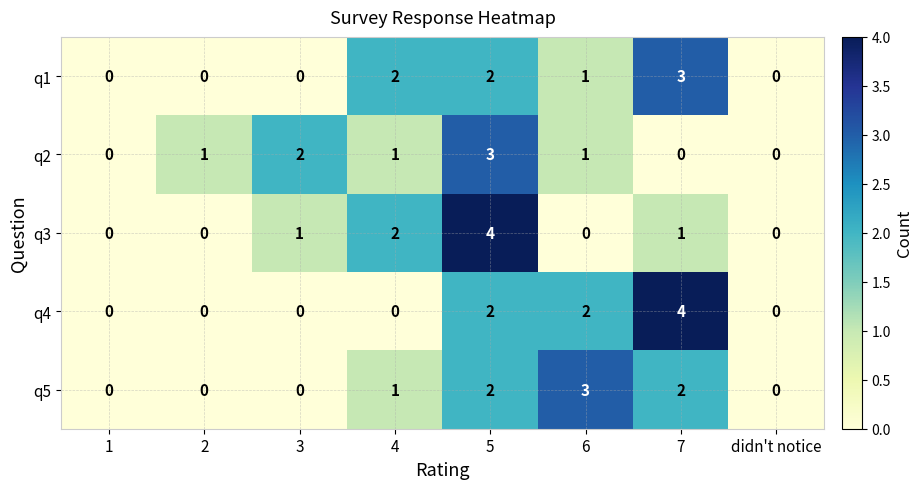

What is the sum of the q5 values at 6 and 4?

4